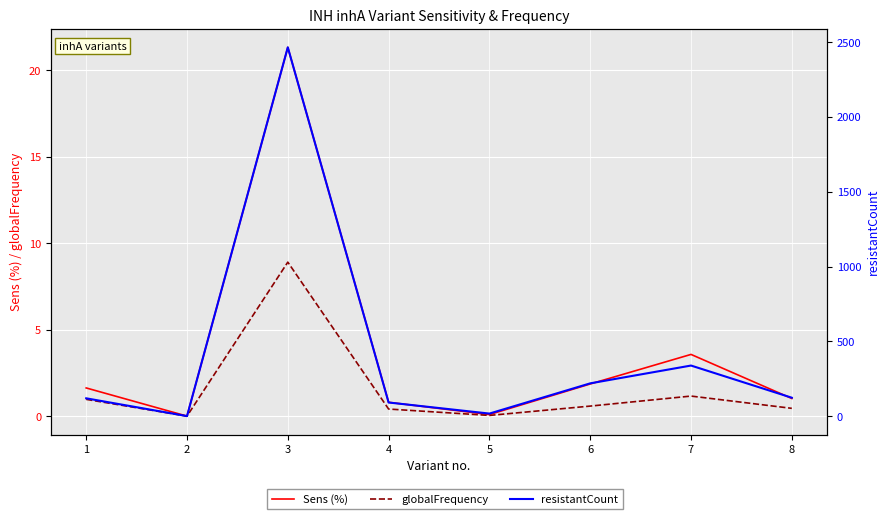

The globalFrequency series shows 5.5 at 3. True or false?

False